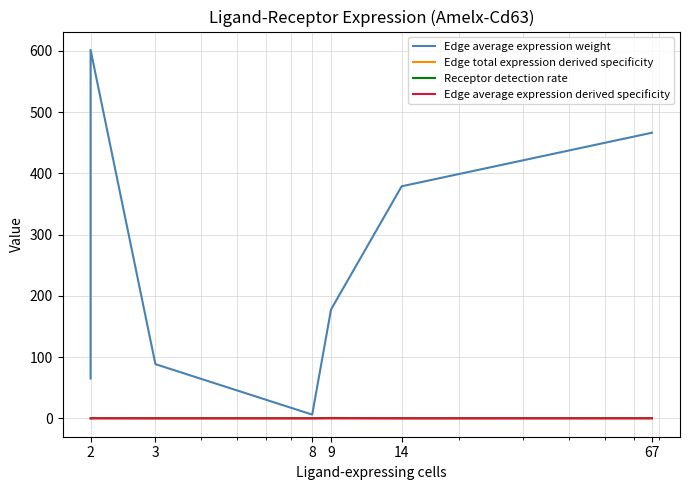

How many lines are shown in the chart?

4